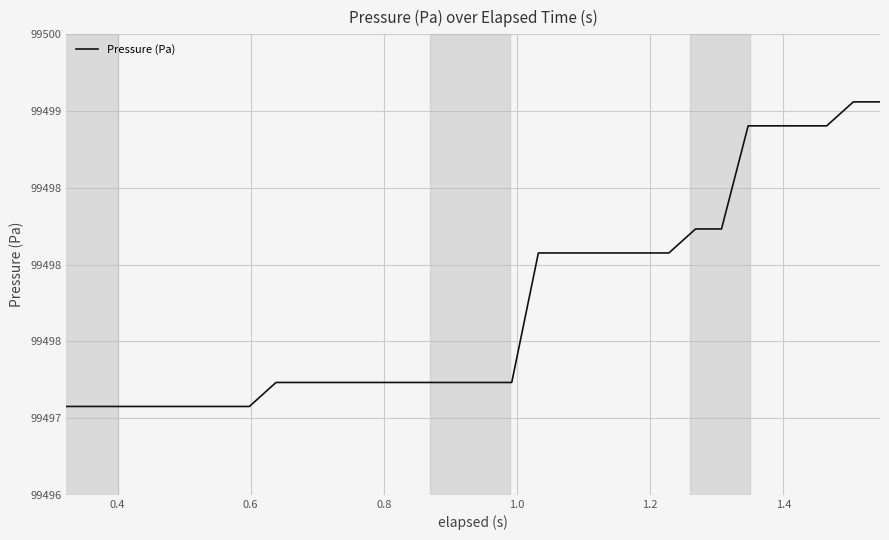

Does the chart display data point markers on the line(s)?

No